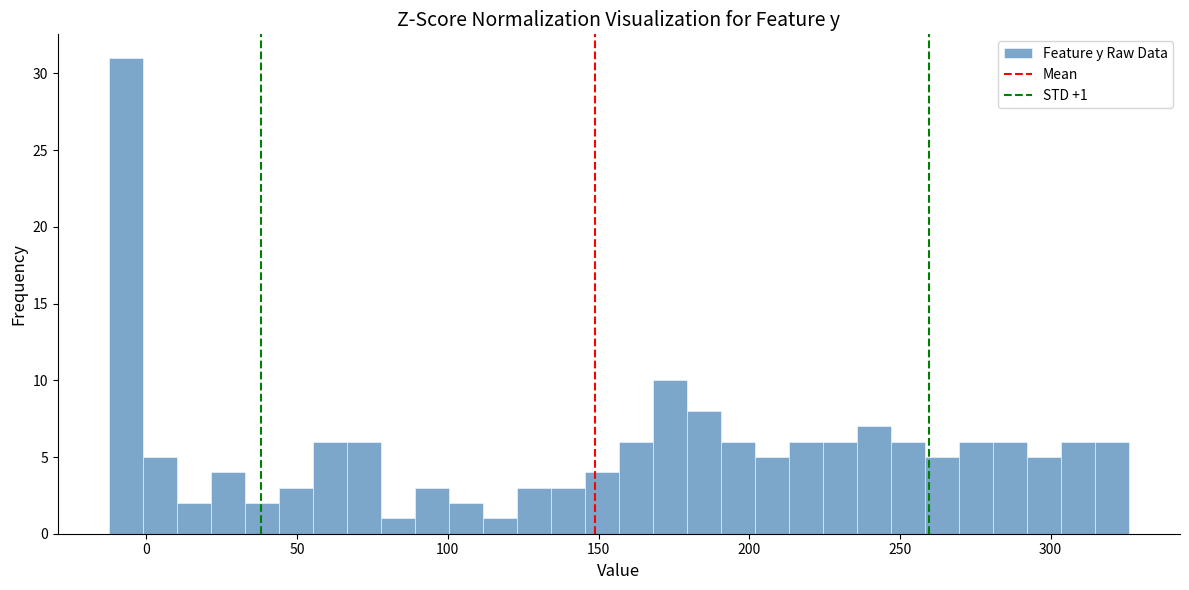

Read against the x-axis, roughly where is the centre of the tallest bar?

-5